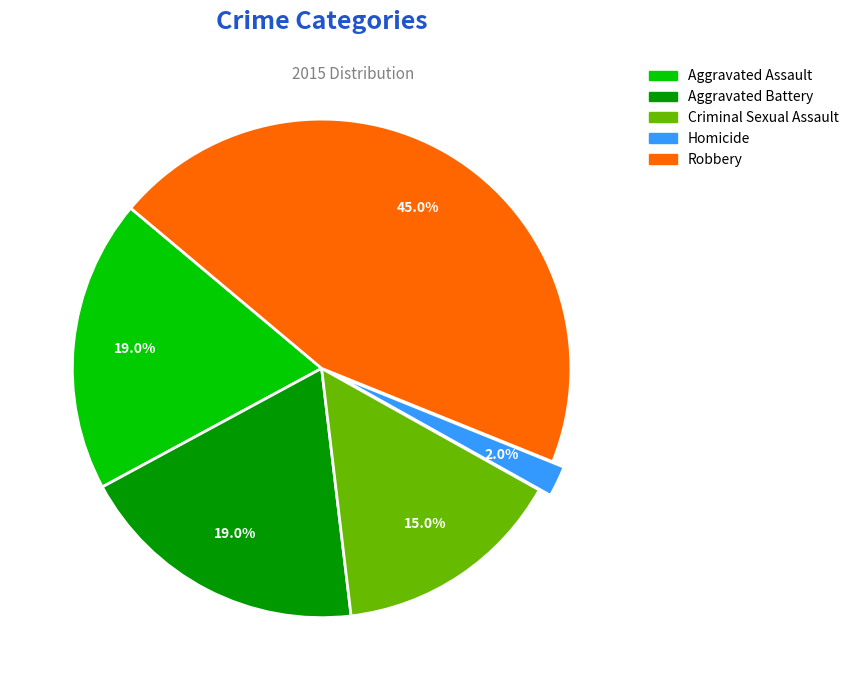

How many slices are in this pie chart?

5